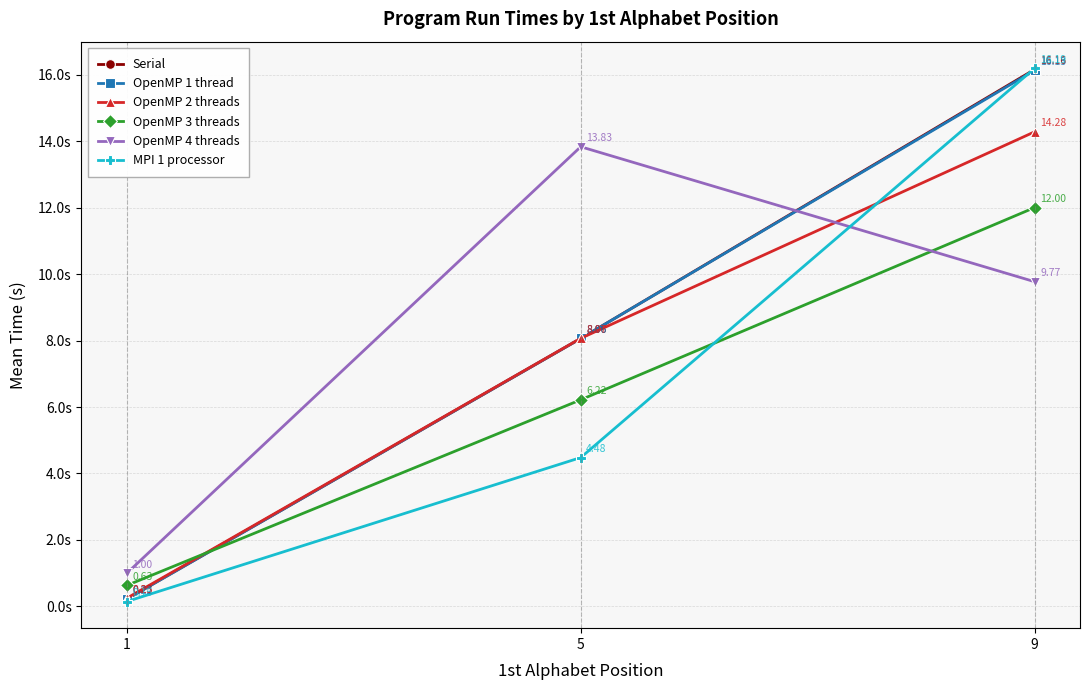

What is the highest value of the OpenMP 4 threads series?

13.8